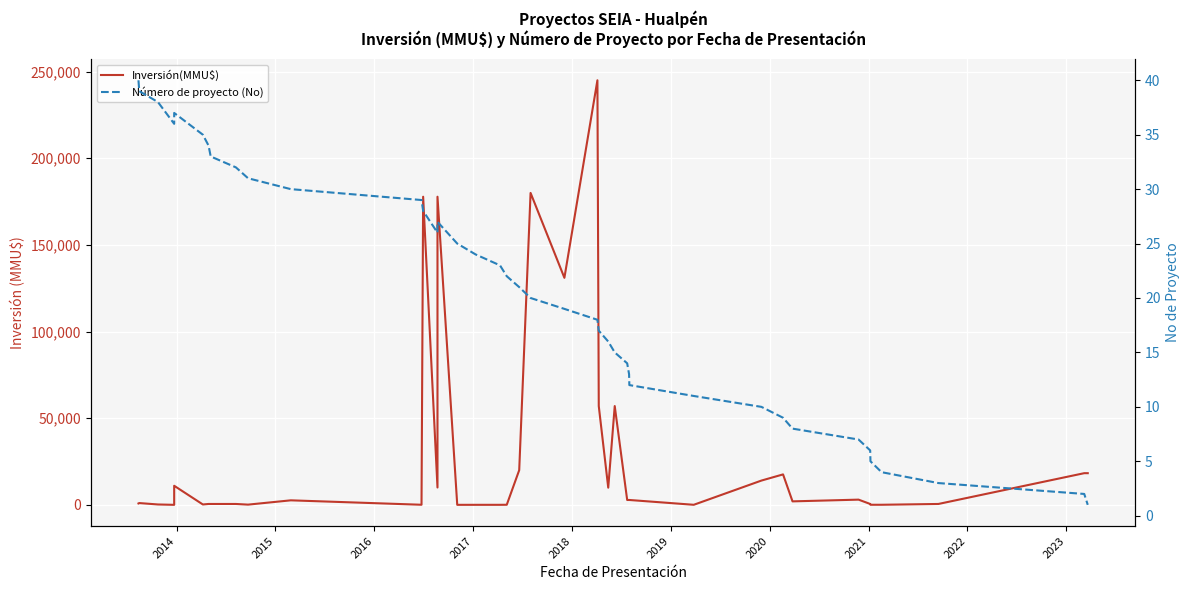

The value of Inversión(MMU$) at 21 is 185726. True or false?

False